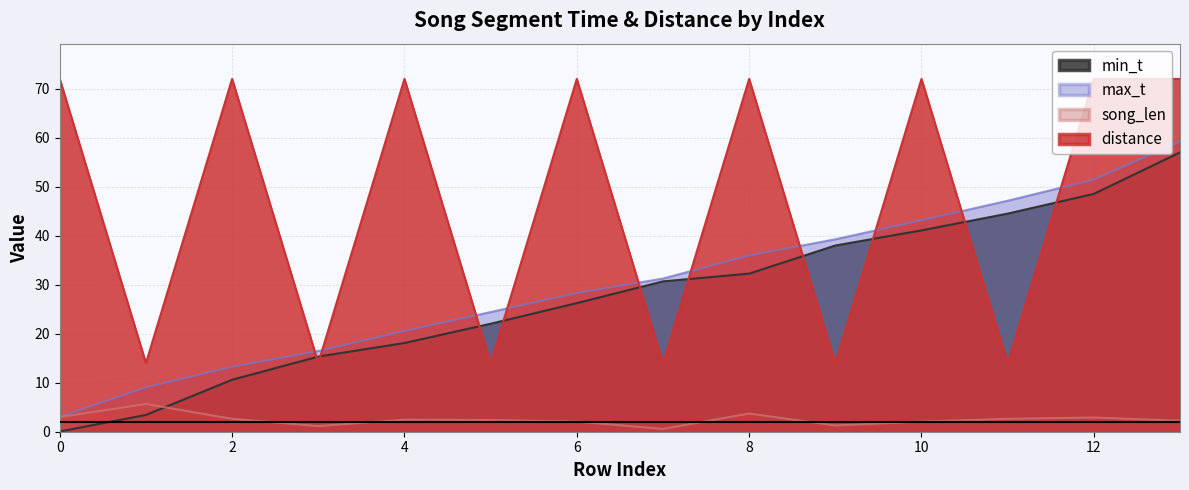

Does the chart have visible grid lines?

Yes